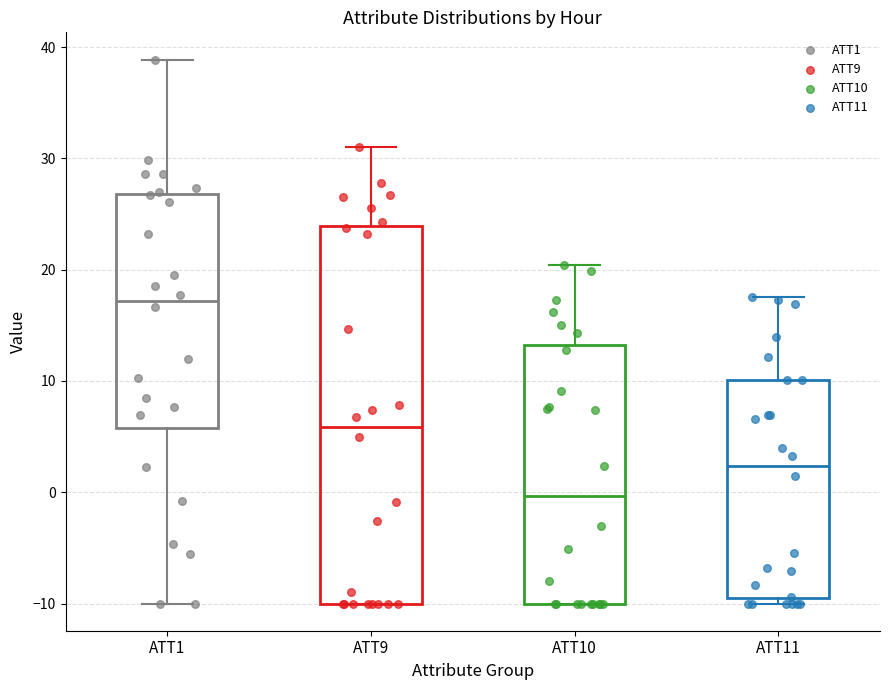

Reading left to right, transcribe this box plot: for each box, give where its median line is, the range the box spans, and where its two whiskers end, as read against the y-axis. The values are not printed on the chart, so give them approximately, as read against the axis.

ATT1: median 17, box 6 to 27, whiskers -10 to 39
ATT9: median 6, box -10 to 24, whiskers -10 to 31
ATT10: median 0, box -10 to 13, whiskers -10 to 20
ATT11: median 2, box -10 to 10, whiskers -10 (just below the box's lower edge) to 18